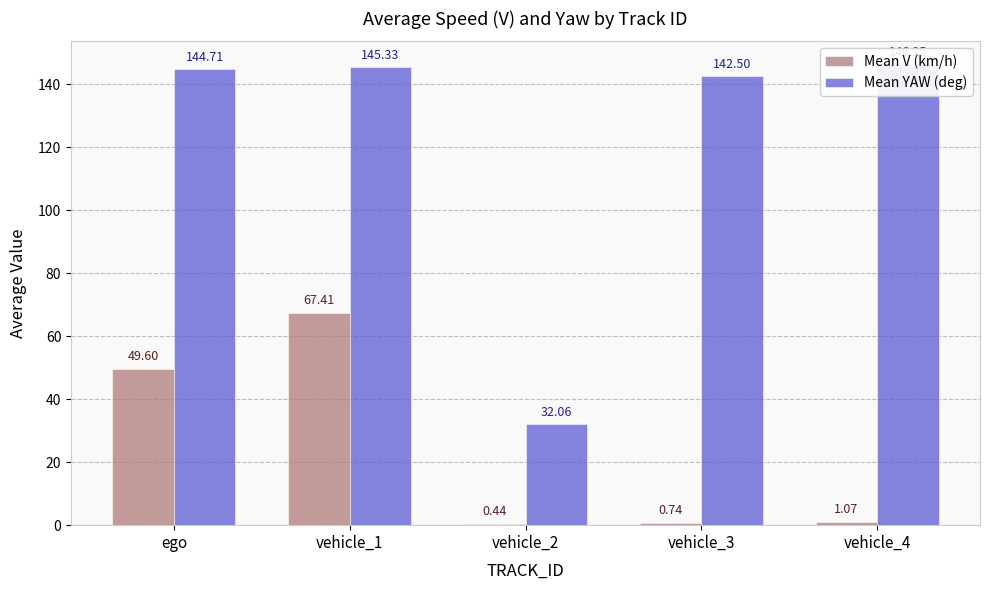

What are all the series names shown in the legend?

Mean V (km/h), Mean YAW (deg)